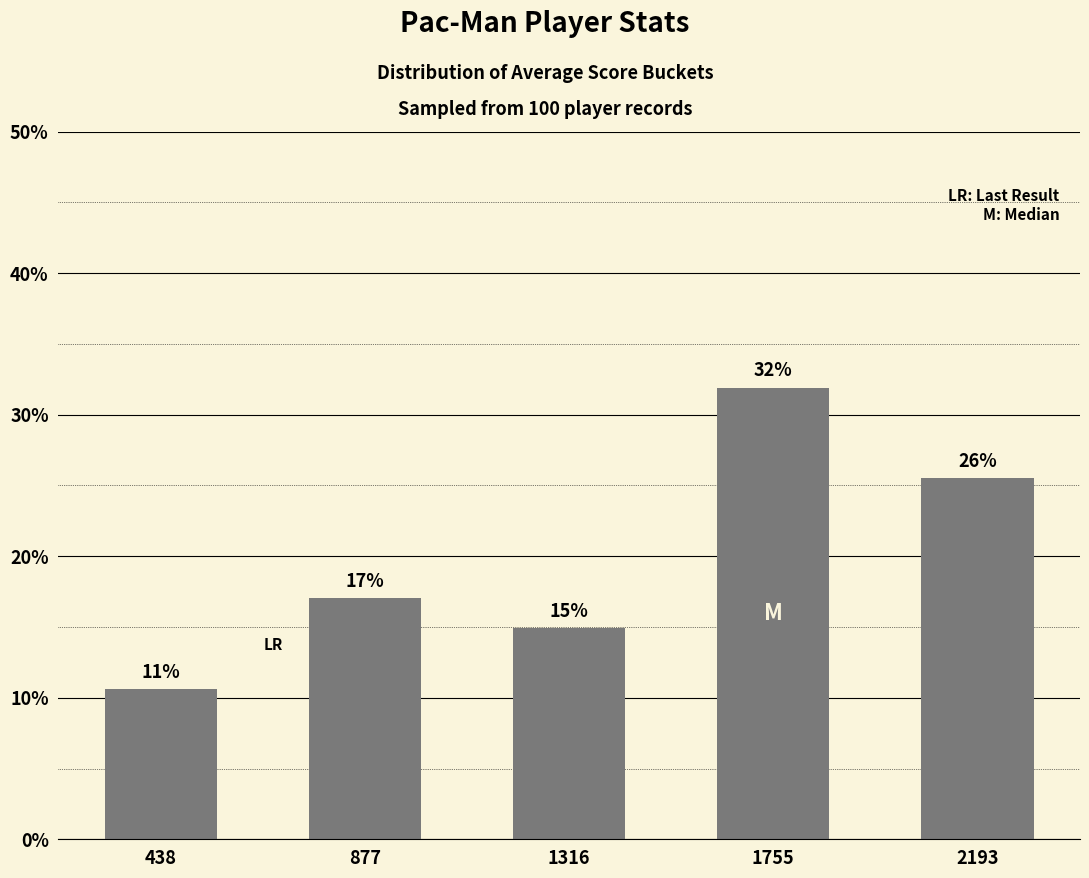

How many bars are there in total?

5